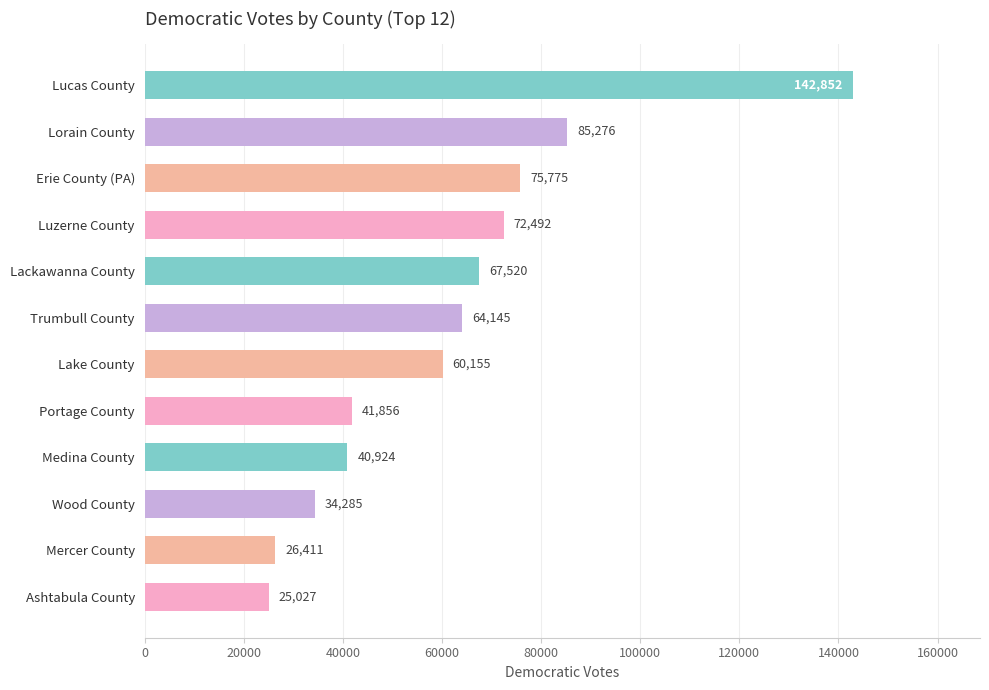

True or false: the data shows 7516 at Wood County.

False